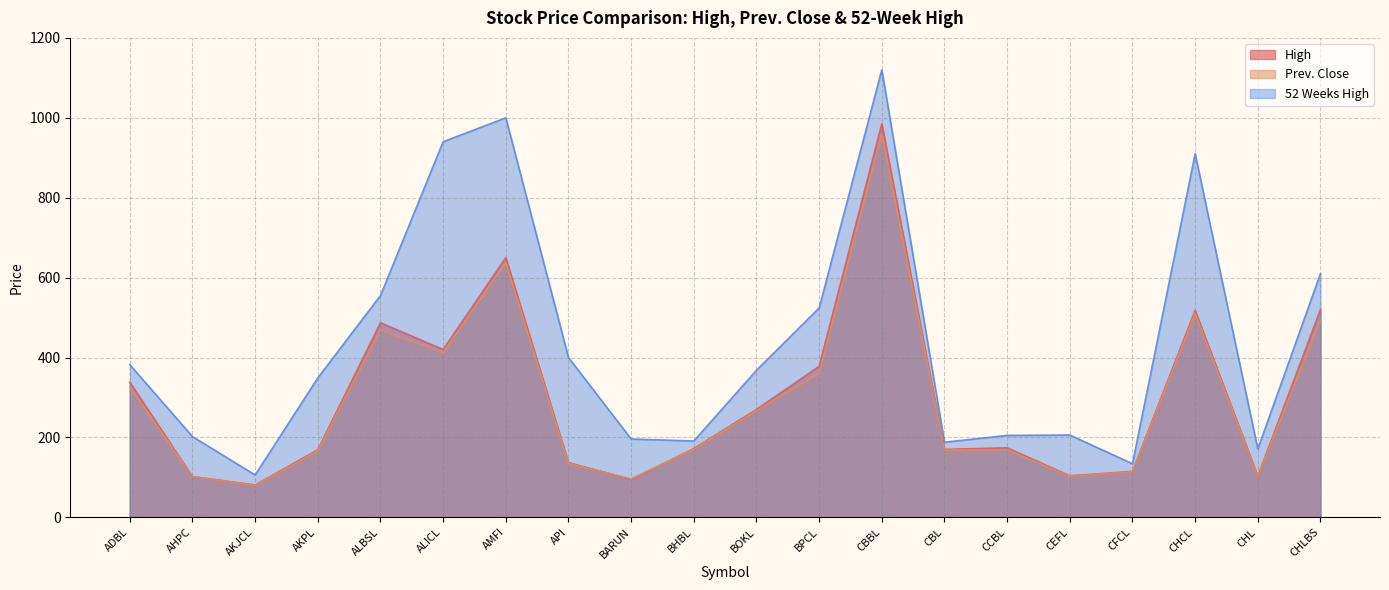

List the series in order of their peak value, lowest first.

Prev. Close, High, 52 Weeks High